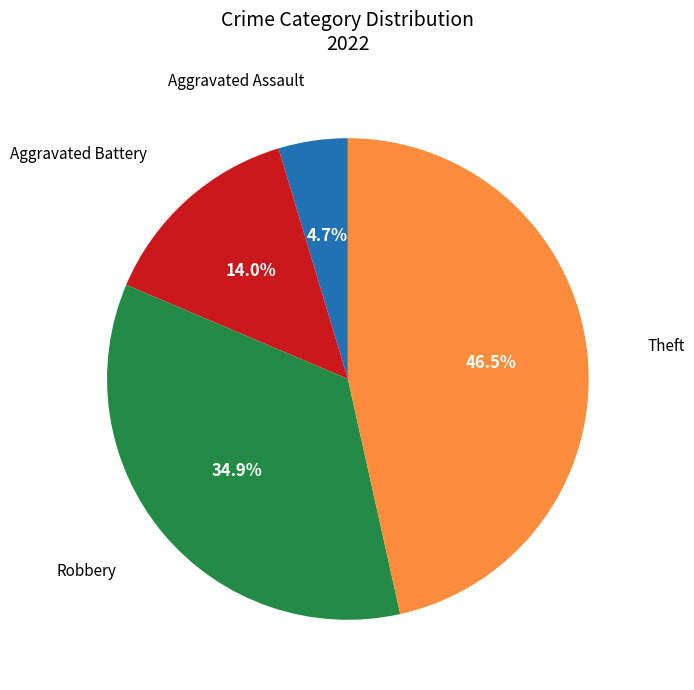

Is there a majority slice in this chart?

No